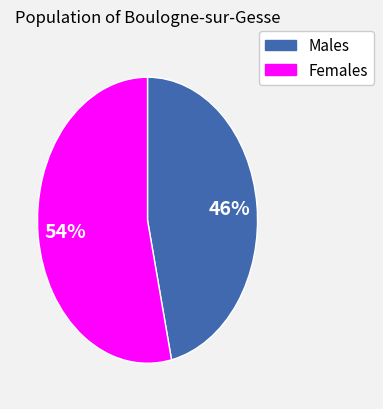

To the nearest percent, what is the average slice percentage?

50%